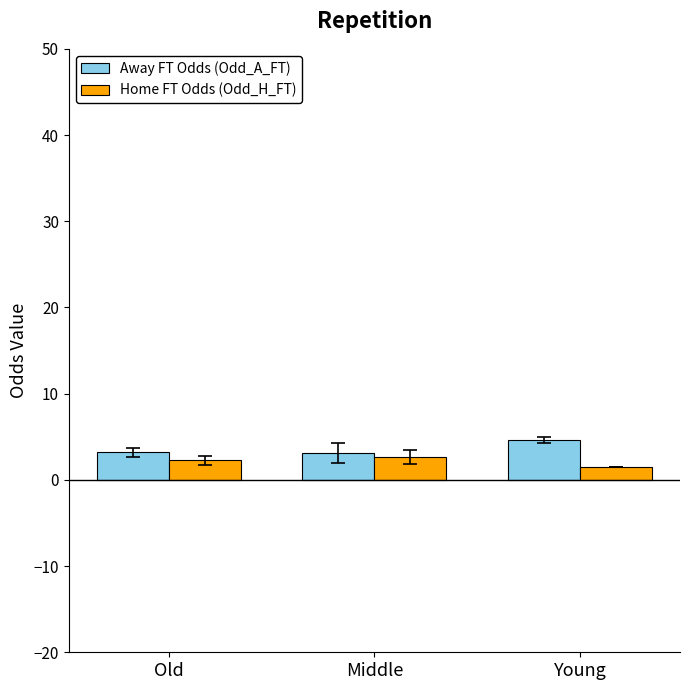

Is it true that Away FT Odds (Odd_A_FT) equals 0.9 at Old?

False